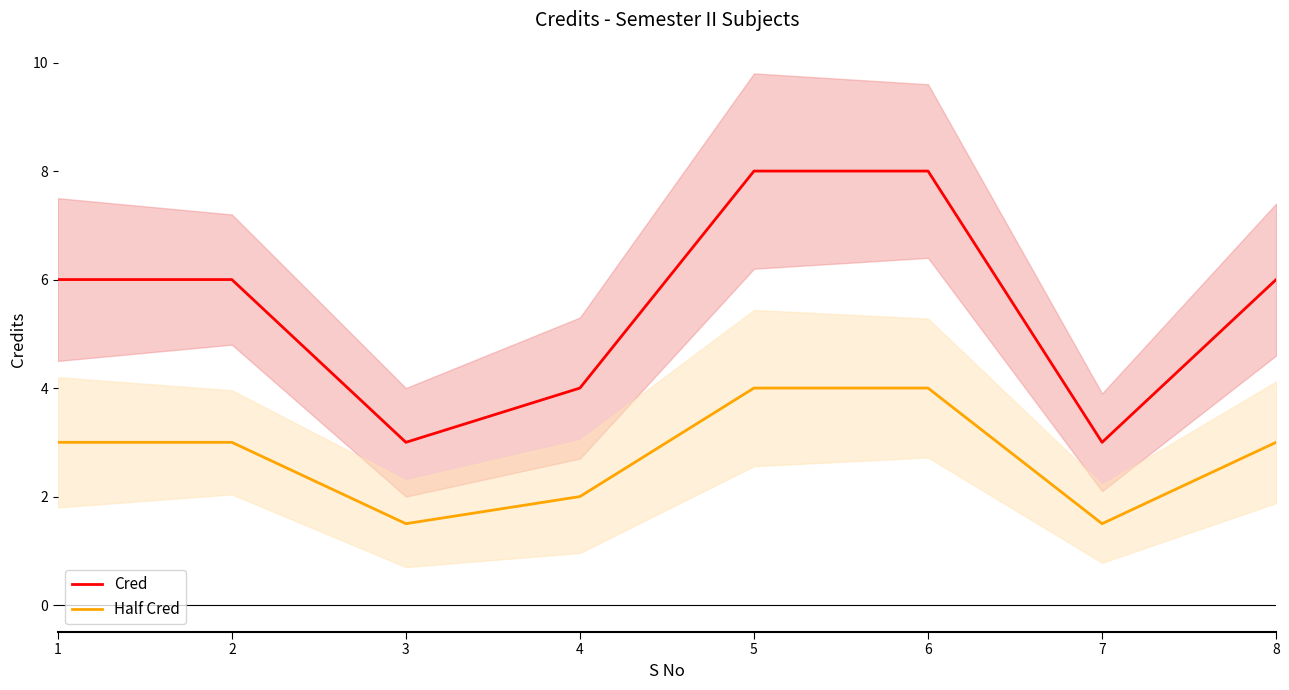

How many data points in Cred are above 6?

2